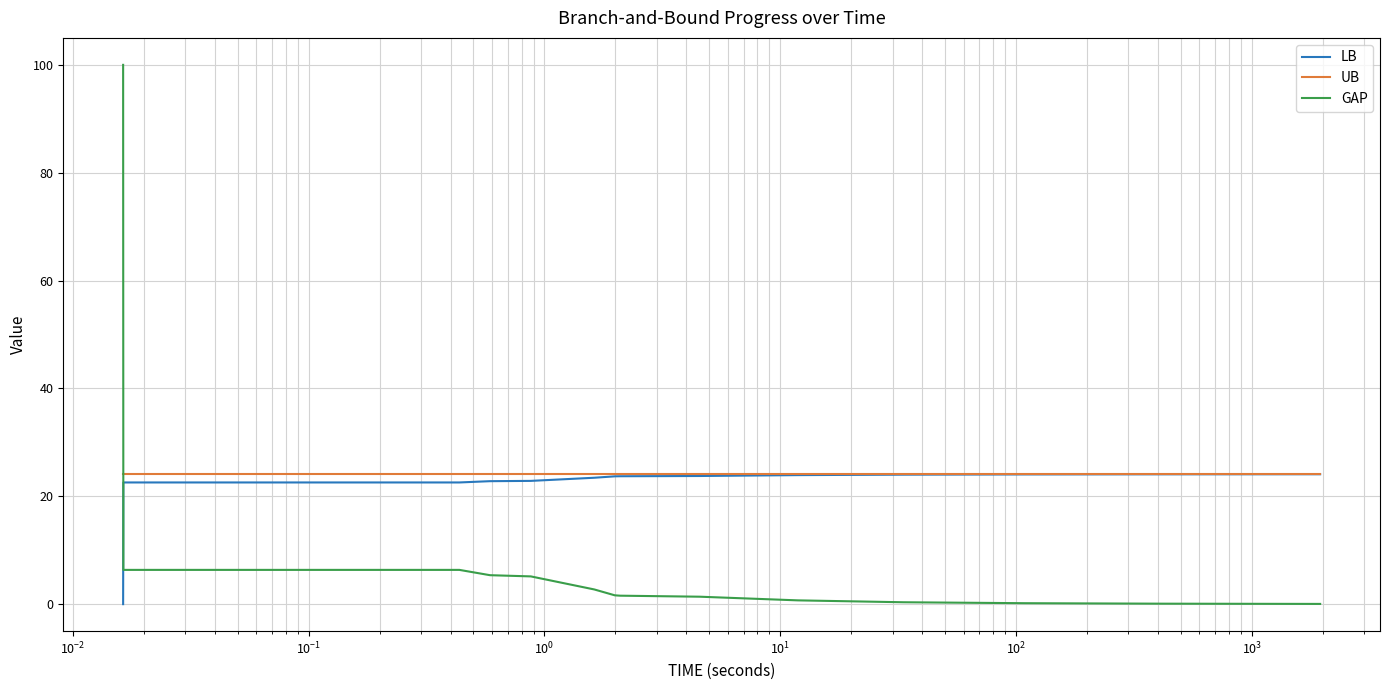

True or false: GAP and LB cross at least once.

True